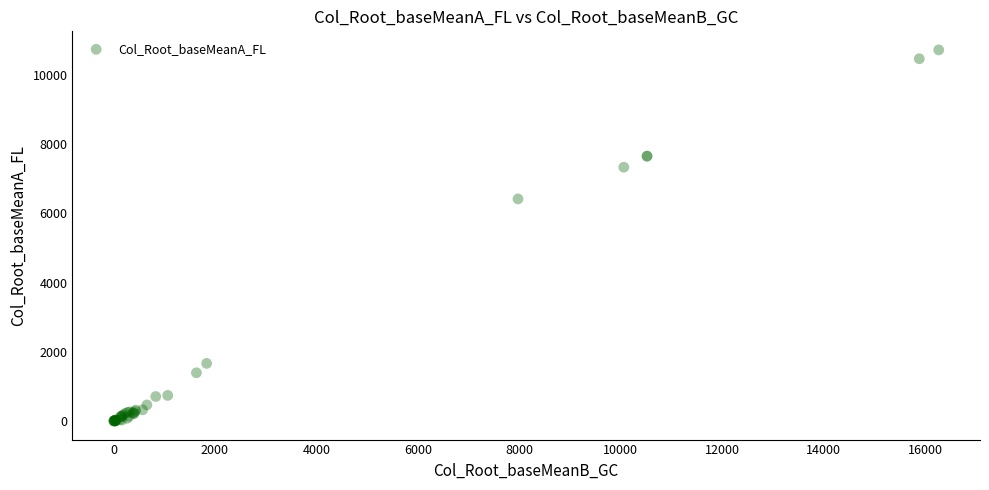

What Y value in the scatter plot is closest to 5362?

6417.8